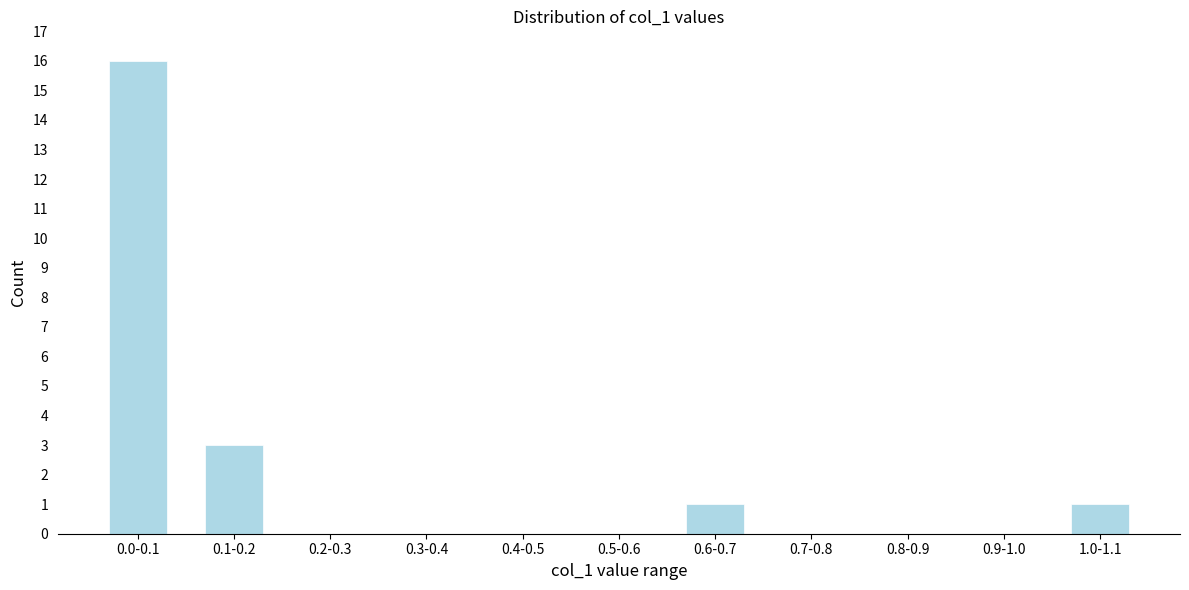

Reading right to left, extract all data points from this chart.

1.0-1.1=1	0.9-1.0=0	0.8-0.9=0	0.7-0.8=0	0.6-0.7=1	0.5-0.6=0	0.4-0.5=0	0.3-0.4=0	0.2-0.3=0	0.1-0.2=3	0.0-0.1=16